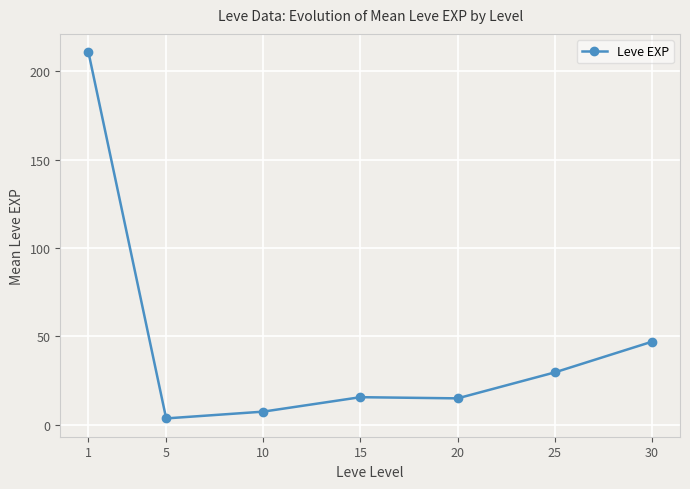

What is the sum of the values at 5 and 1?

214.3